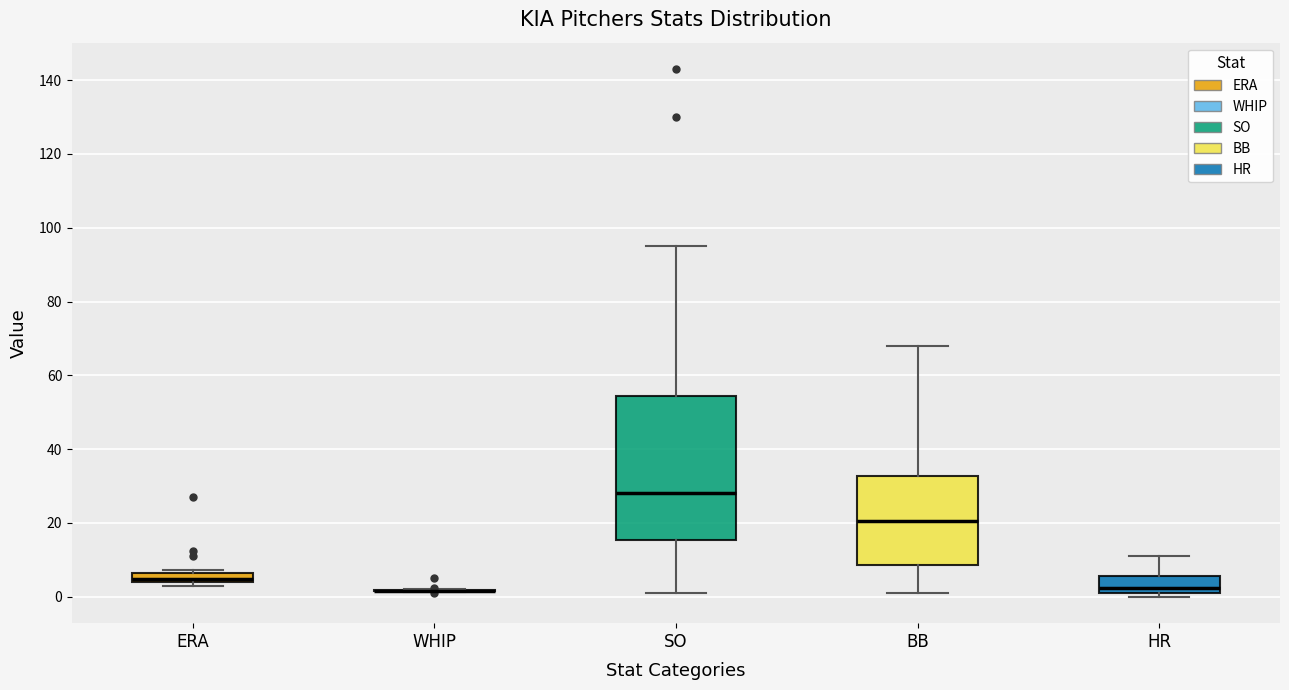

Where is the upper edge of the box for HR on the y-axis? The values are not printed on the chart, so give them approximately, as read against the axis.

6